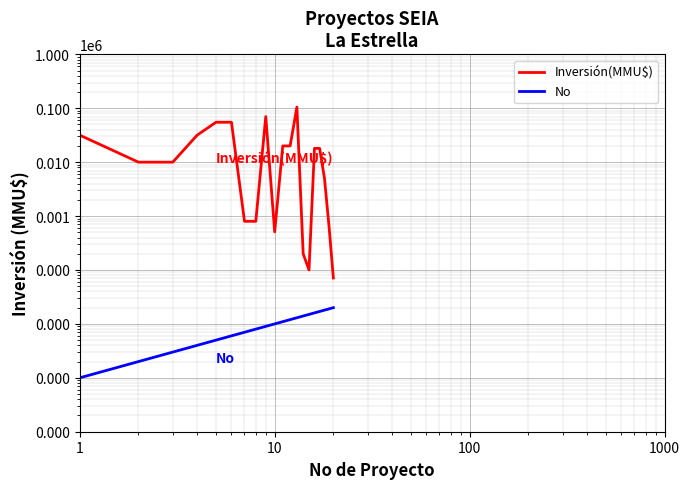

What is the difference between the maximum and minimum values in the No series?

19